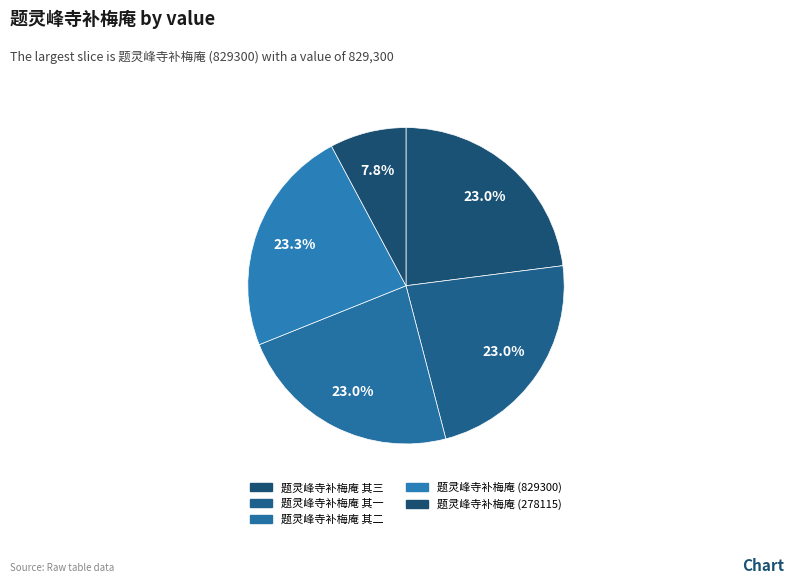

To the nearest percent, what is the combined percentage of 题灵峰寺补梅庵 其三 and 题灵峰寺补梅庵 (829300)?

46%